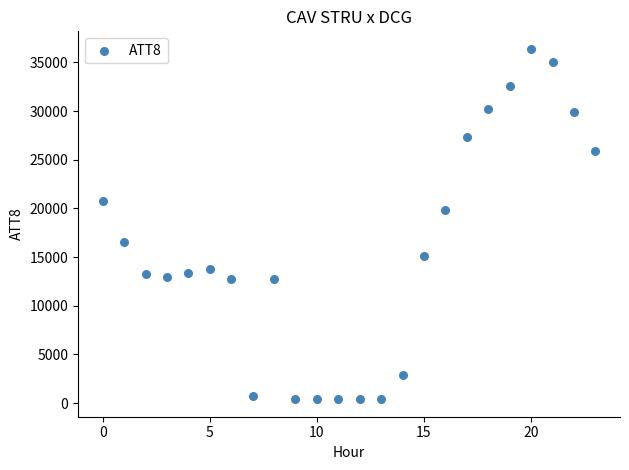

What Y value in the scatter plot is closest to 18400?

19800